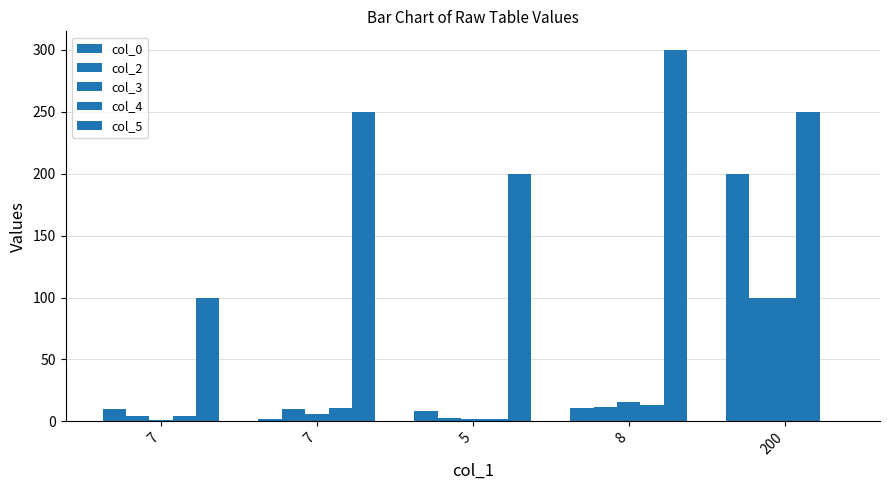

The value of col_3 at 7 is 6. True or false?

True